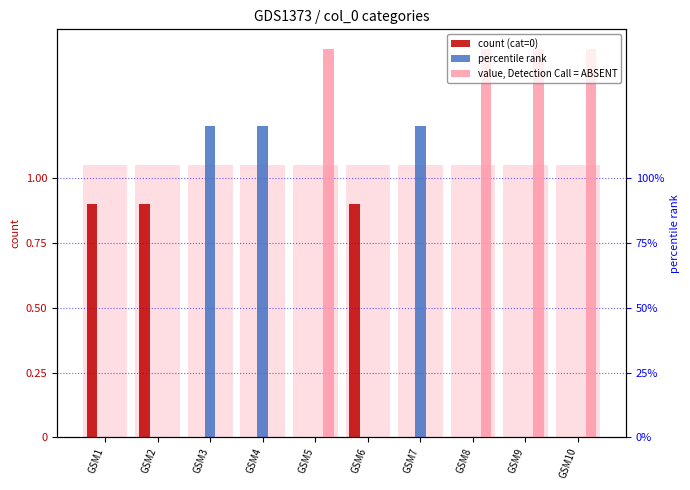

Reading left to right, what are all the values shown in this chart?

count (cat=0): 0.9	0.9	0.0	0.0	0.0	0.9	0.0	0.0	0.0	0.0
percentile rank: 0.0	0.0	1.2	1.2	0.0	0.0	1.2	0.0	0.0	0.0
value, Detection Call = ABSENT: 0.0	0.0	0.0	0.0	1.5	0.0	0.0	1.5	1.5	1.5